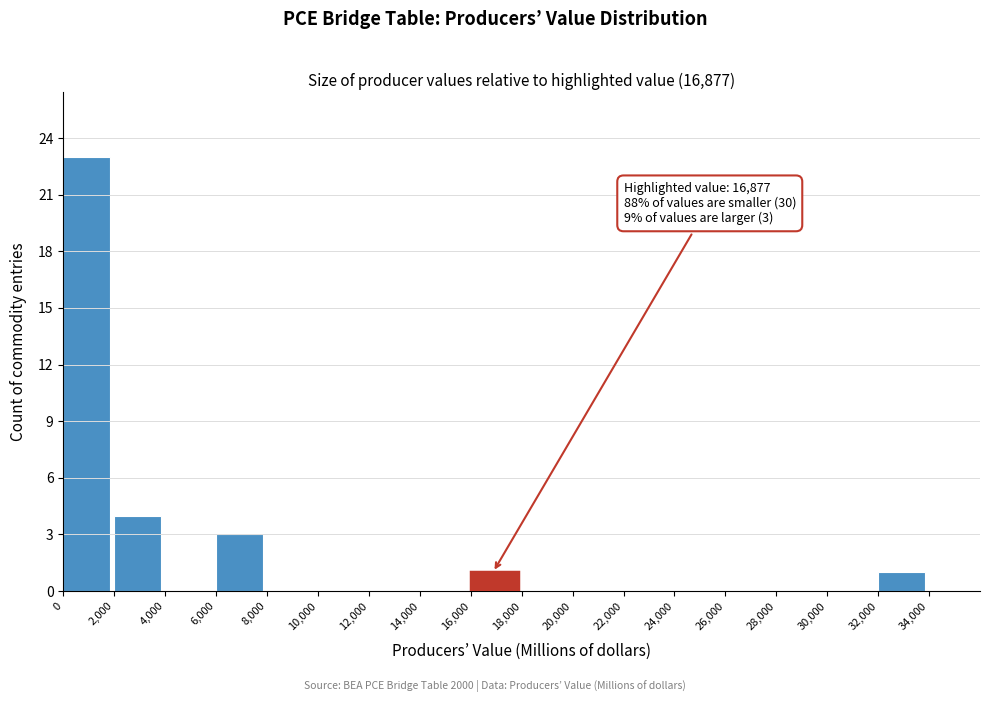

Over which range of the x-axis is the bar tallest?

0 to 2000